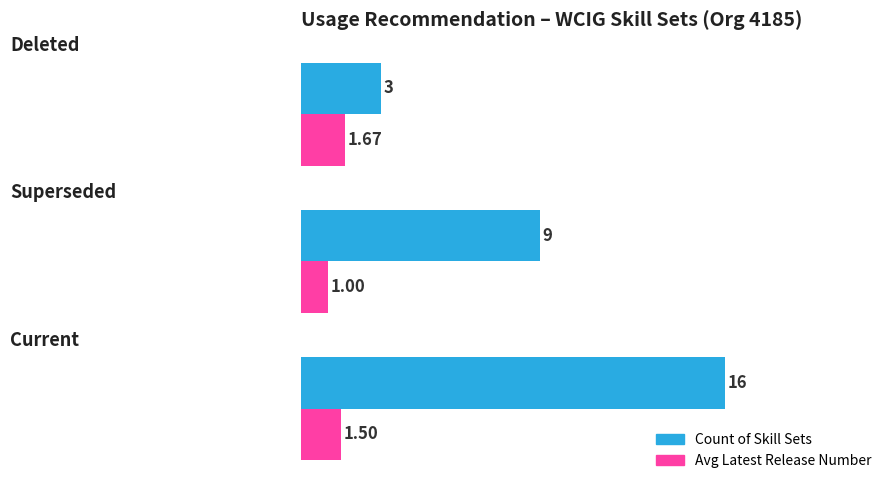

Rank the series by their maximum value, from lowest to highest.

Avg Latest Release Number, Count of Skill Sets